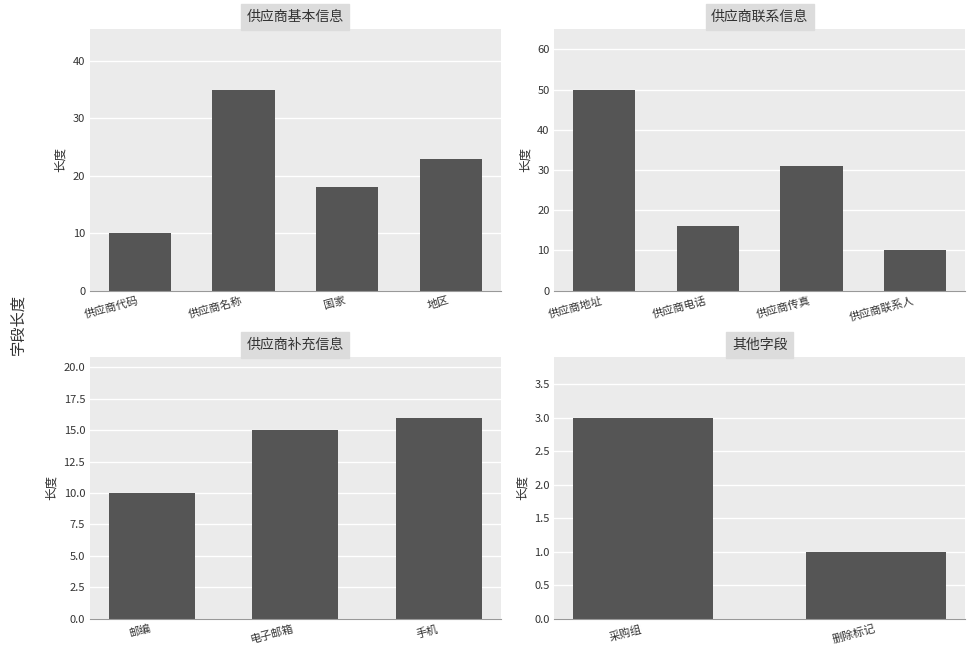

How many data points are less than 16?

6